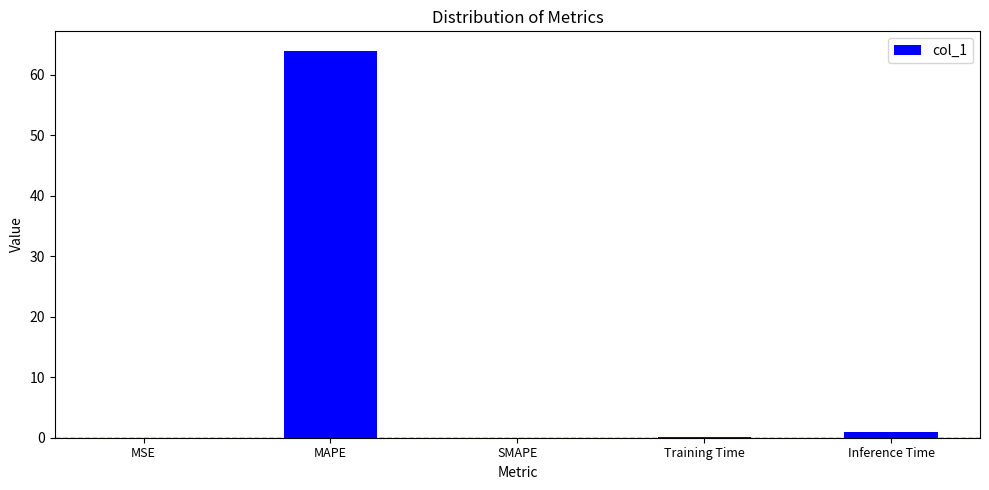

What is the greatest value displayed?

64.0